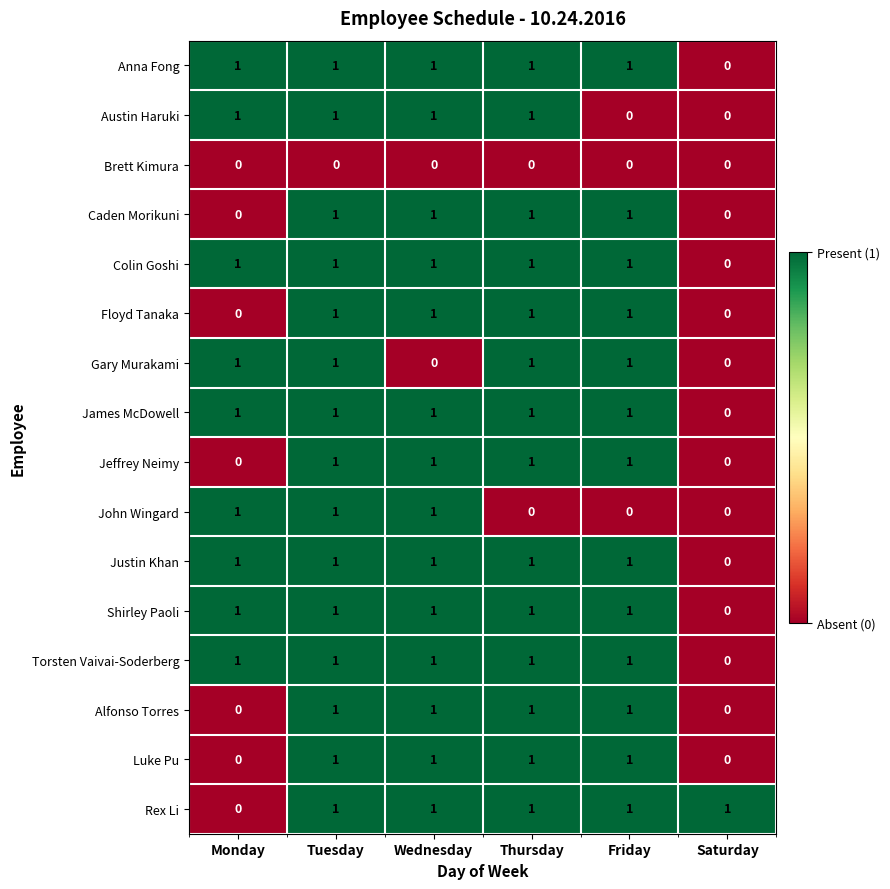

Which category has the lowest value in the Justin Khan series?

Saturday